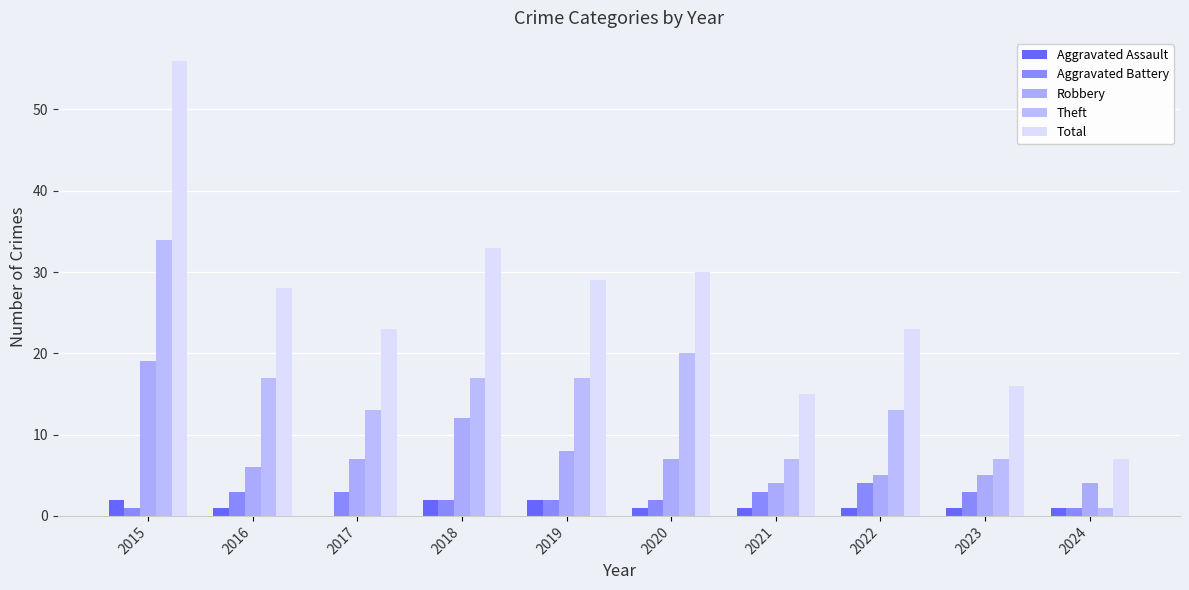

Where is Robbery nearest to the value 11?

2018